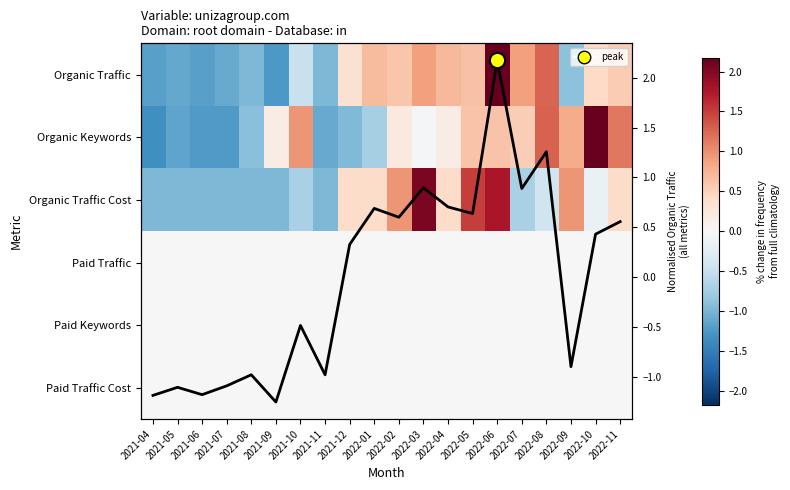

What is the smallest value displayed?

-1.3